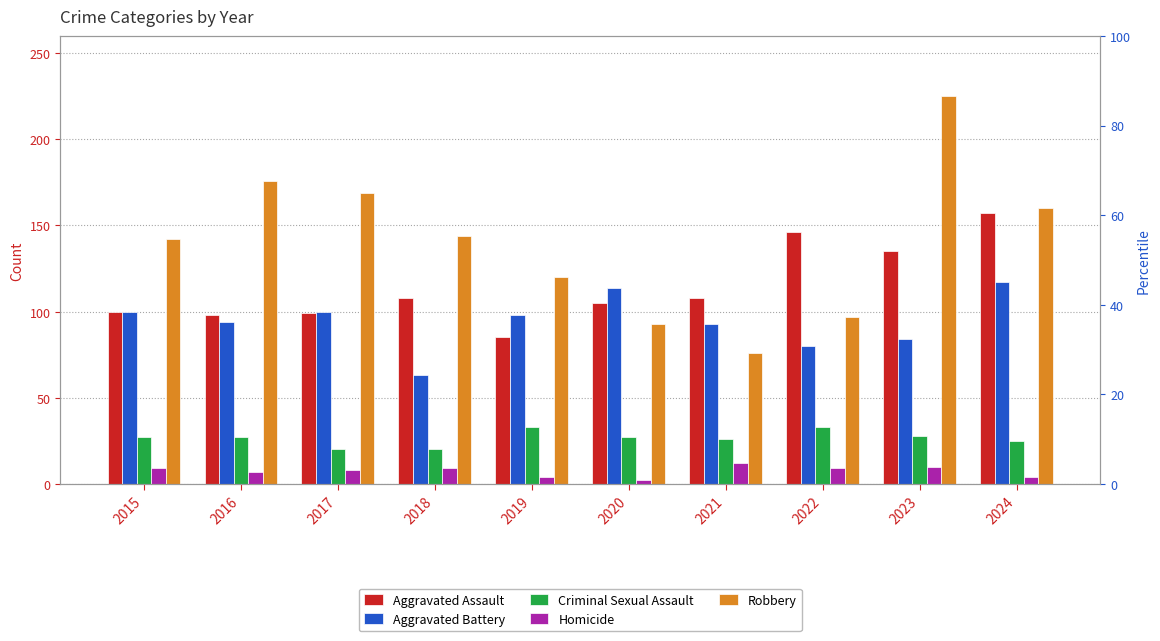

Reading right to left, list all the values displayed in this chart.

Aggravated Assault: 157	135	146	108	105	85	108	99	98	100
Aggravated Battery: 117	84	80	93	114	98	63	100	94	100
Criminal Sexual Assault: 25	28	33	26	27	33	20	20	27	27
Homicide: 4	10	9	12	2	4	9	8	7	9
Robbery: 160	225	97	76	93	120	144	169	176	142